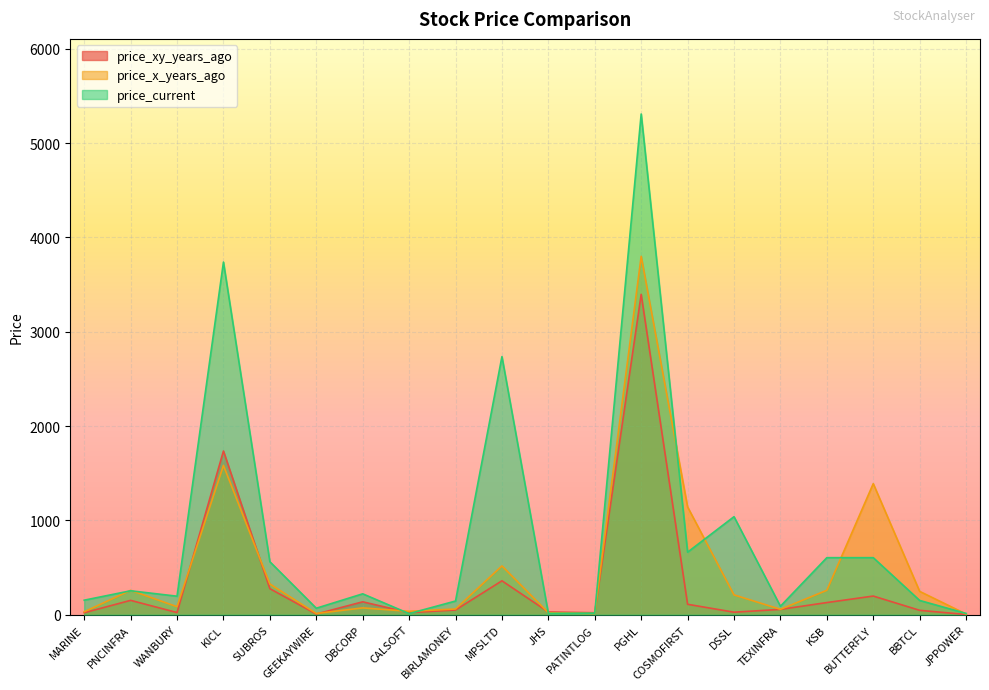

How many interior local valleys does the price_xy_years_ago series have?

5